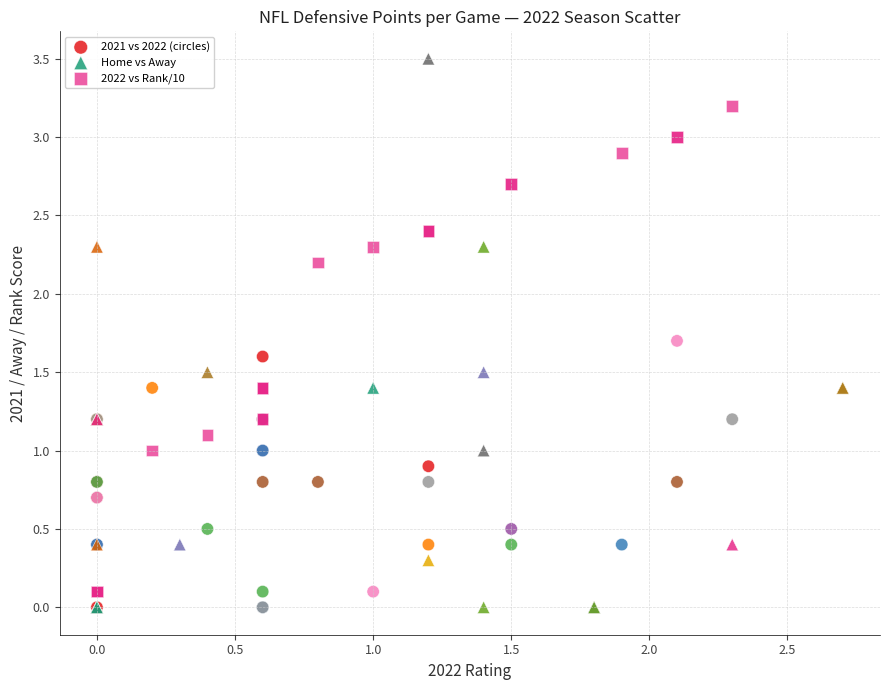

Which series reaches the maximum Y coordinate?

Home vs Away